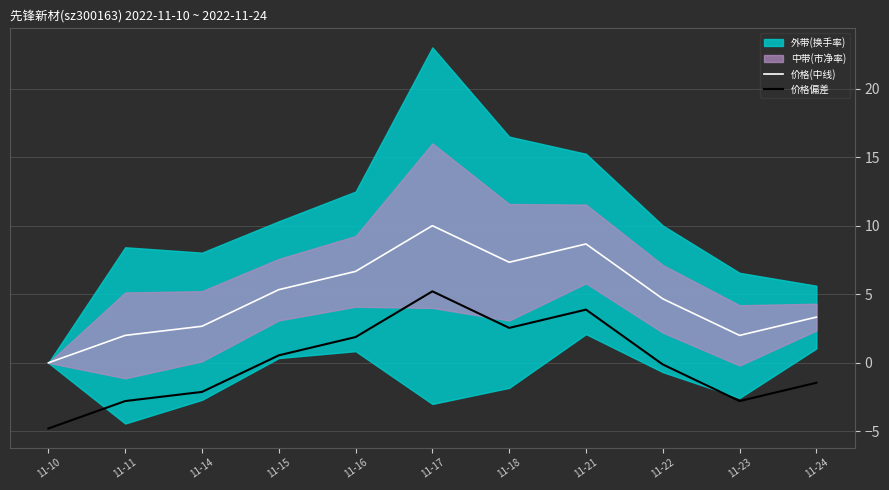

How many values in the 价格偏差 series exceed 0?

5